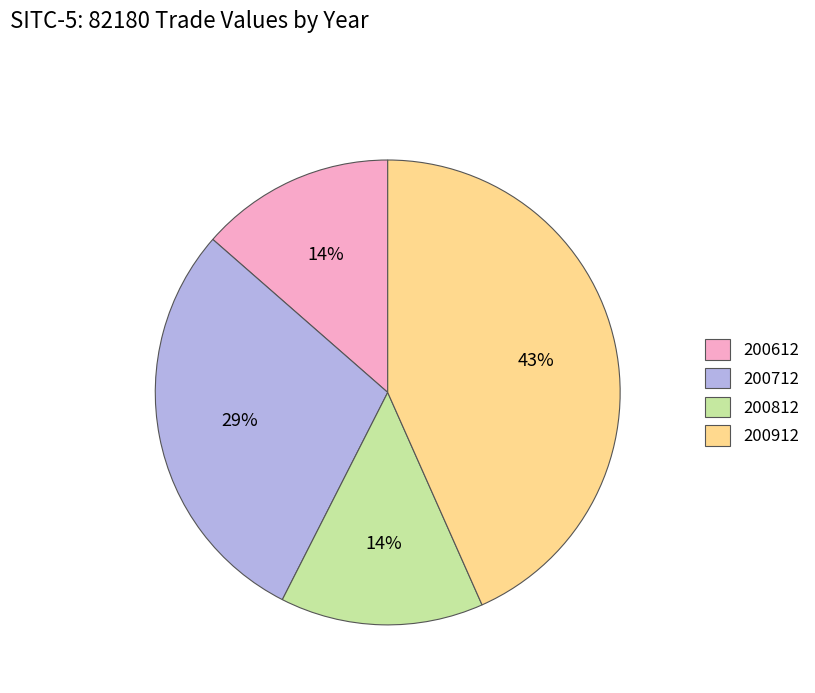

Count the number of slices in the pie.

4